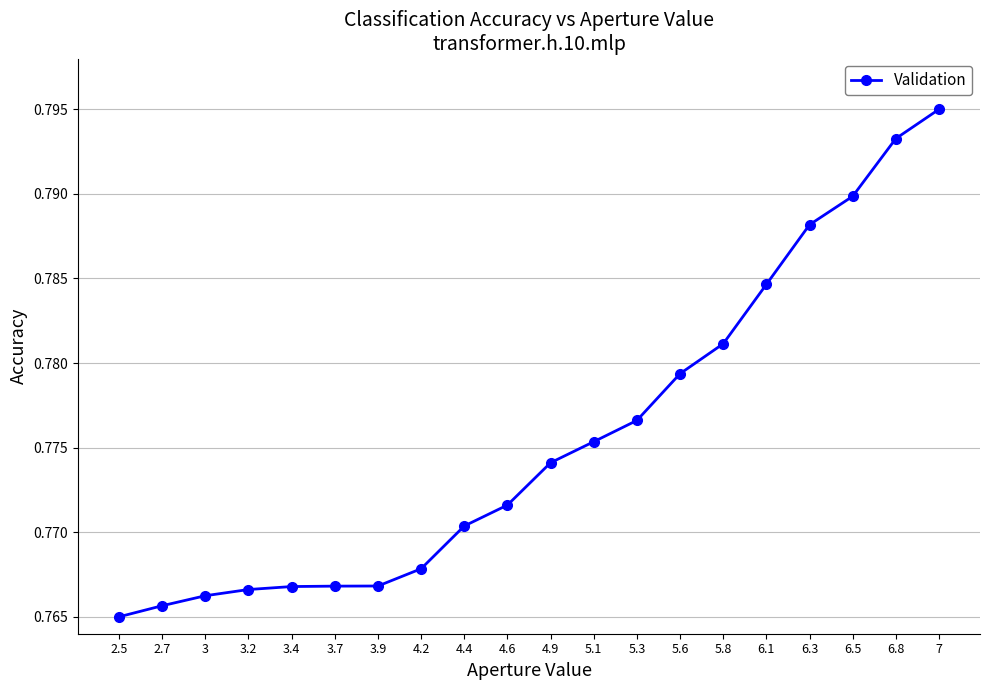

Which category has the highest value across all series?

7